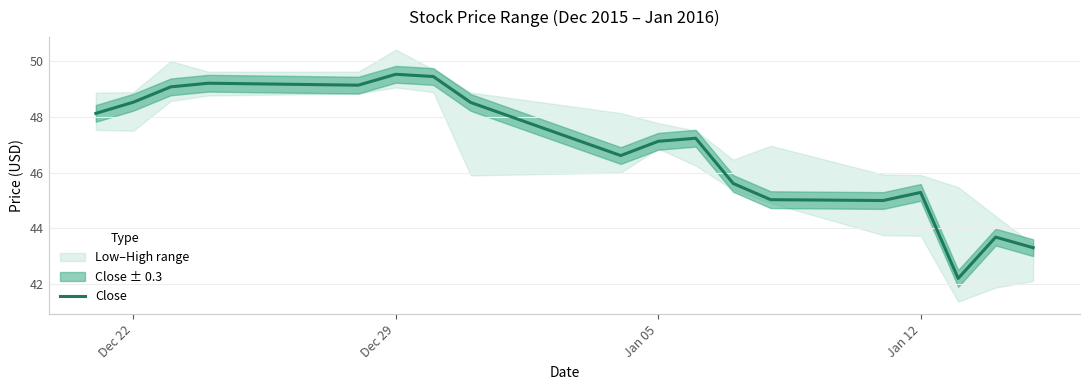

How many values exceed 47?

10